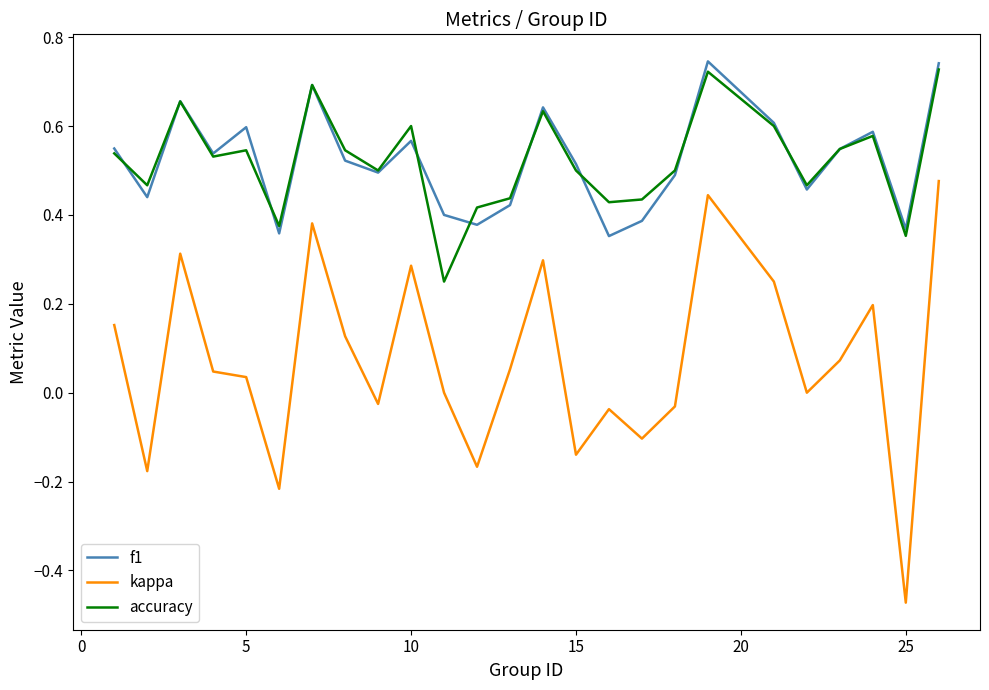

Which series has the widest spread of values?

kappa